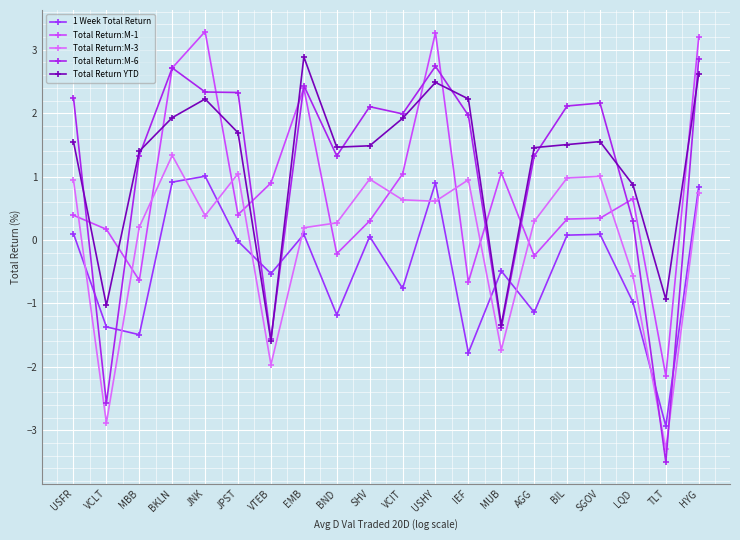

What is the label of the 20th point from the right?

USFR